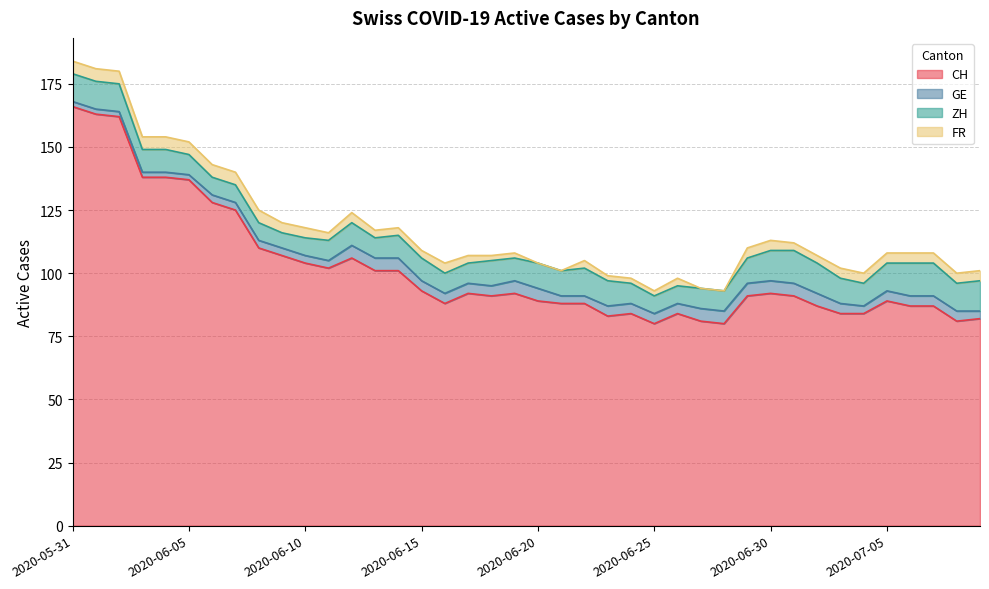

Between 2020-07-02 and 2020-07-01, which is larger?

2020-07-01